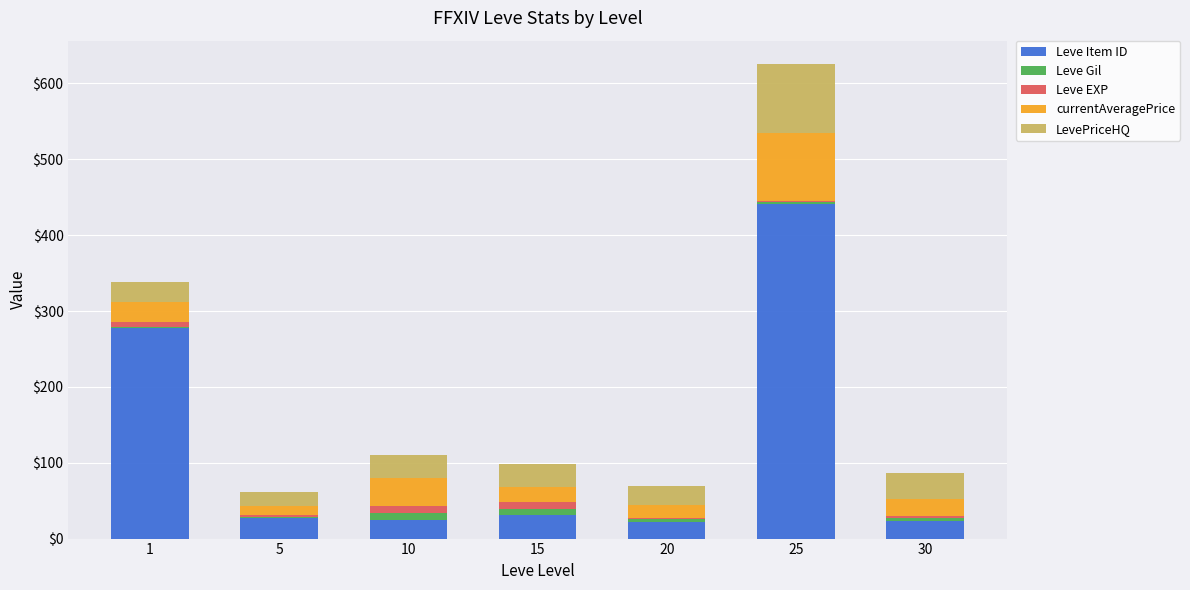

Does the chart contain stacked bars?

Yes